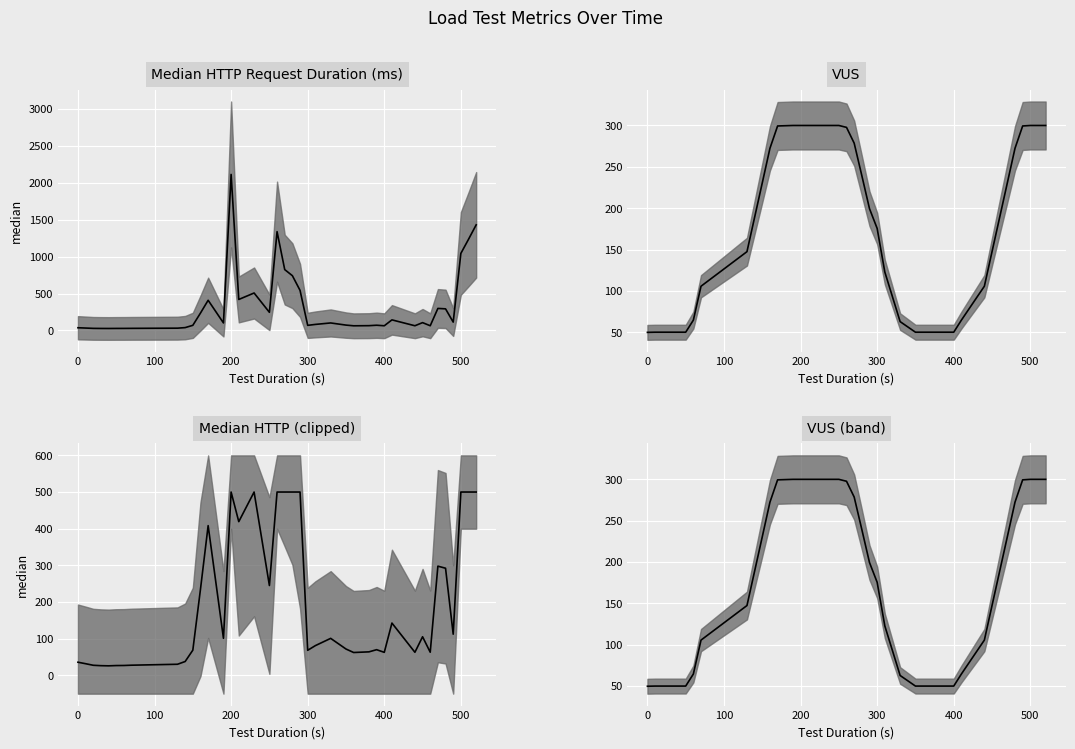

What is the label of the 6th point from the left?

400